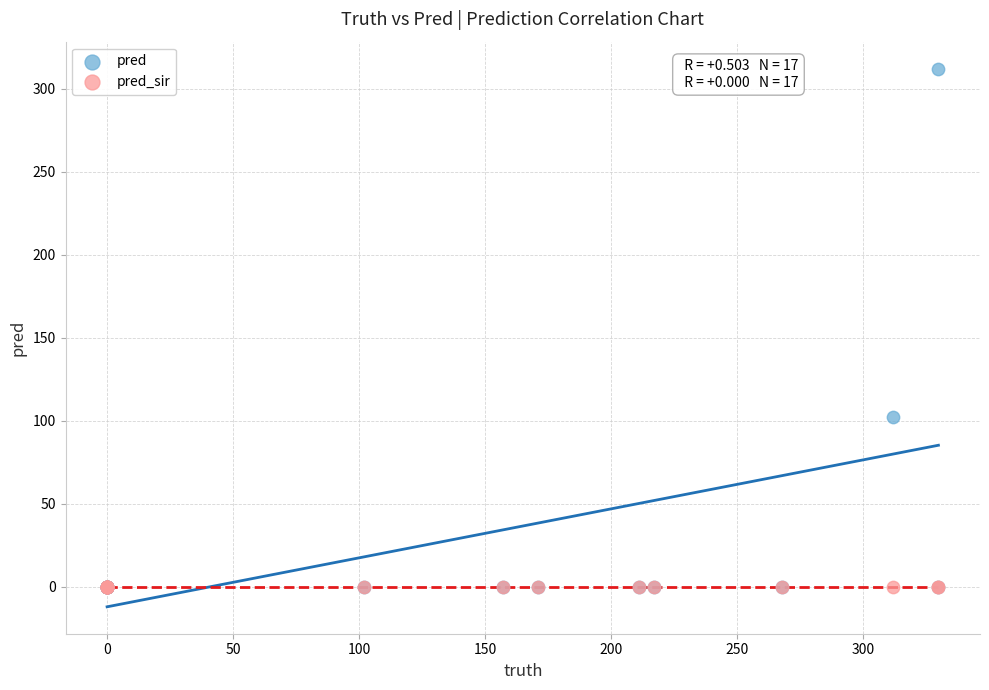

Across all series, what Y value is closest to 156?

102